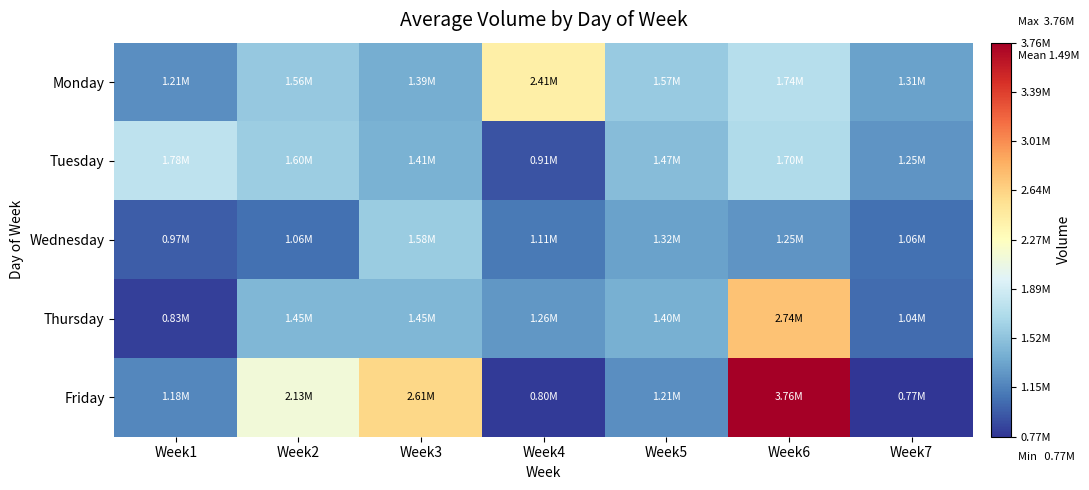

Reading left to right, transcribe all the data shown in this chart.

Monday: Week1=1214503	Week2=1561128	Week3=1387736	Week4=2409900	Week5=1566977	Week6=1735797	Week7=1314549
Tuesday: Week1=1780454	Week2=1595161	Week3=1412387	Week4=913184	Week5=1474786	Week6=1701098	Week7=1250763
Wednesday: Week1=967339	Week2=1063244	Week3=1578627	Week4=1109809	Week5=1320243	Week6=1245903	Week7=1063244
Thursday: Week1=827174	Week2=1448340	Week3=1449326	Week4=1261711	Week5=1401364	Week6=2743893	Week7=1038910
Friday: Week1=1176008	Week2=2127178	Week3=2613254	Week4=797414	Week5=1206288	Week6=3761927	Week7=772024